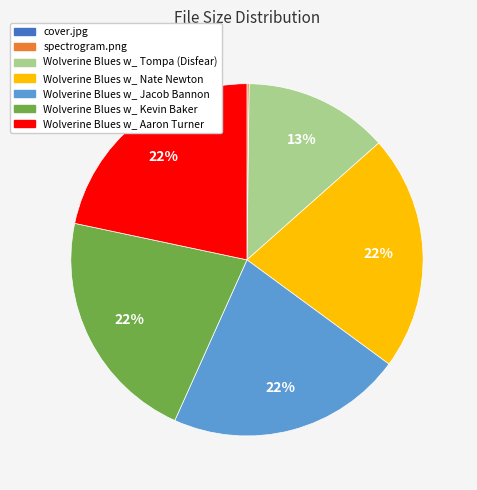

To the nearest percent, what portion does Wolverine Blues w_ Jacob Bannon represent?

22%